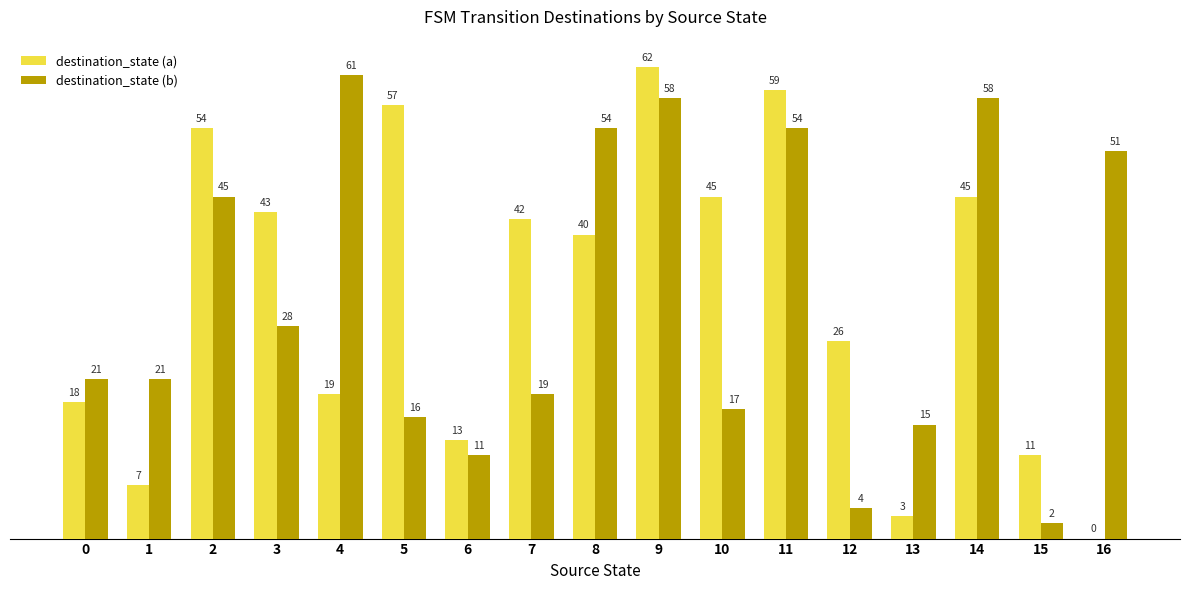

Is it true that destination_state (a) equals 45 at 14?

True